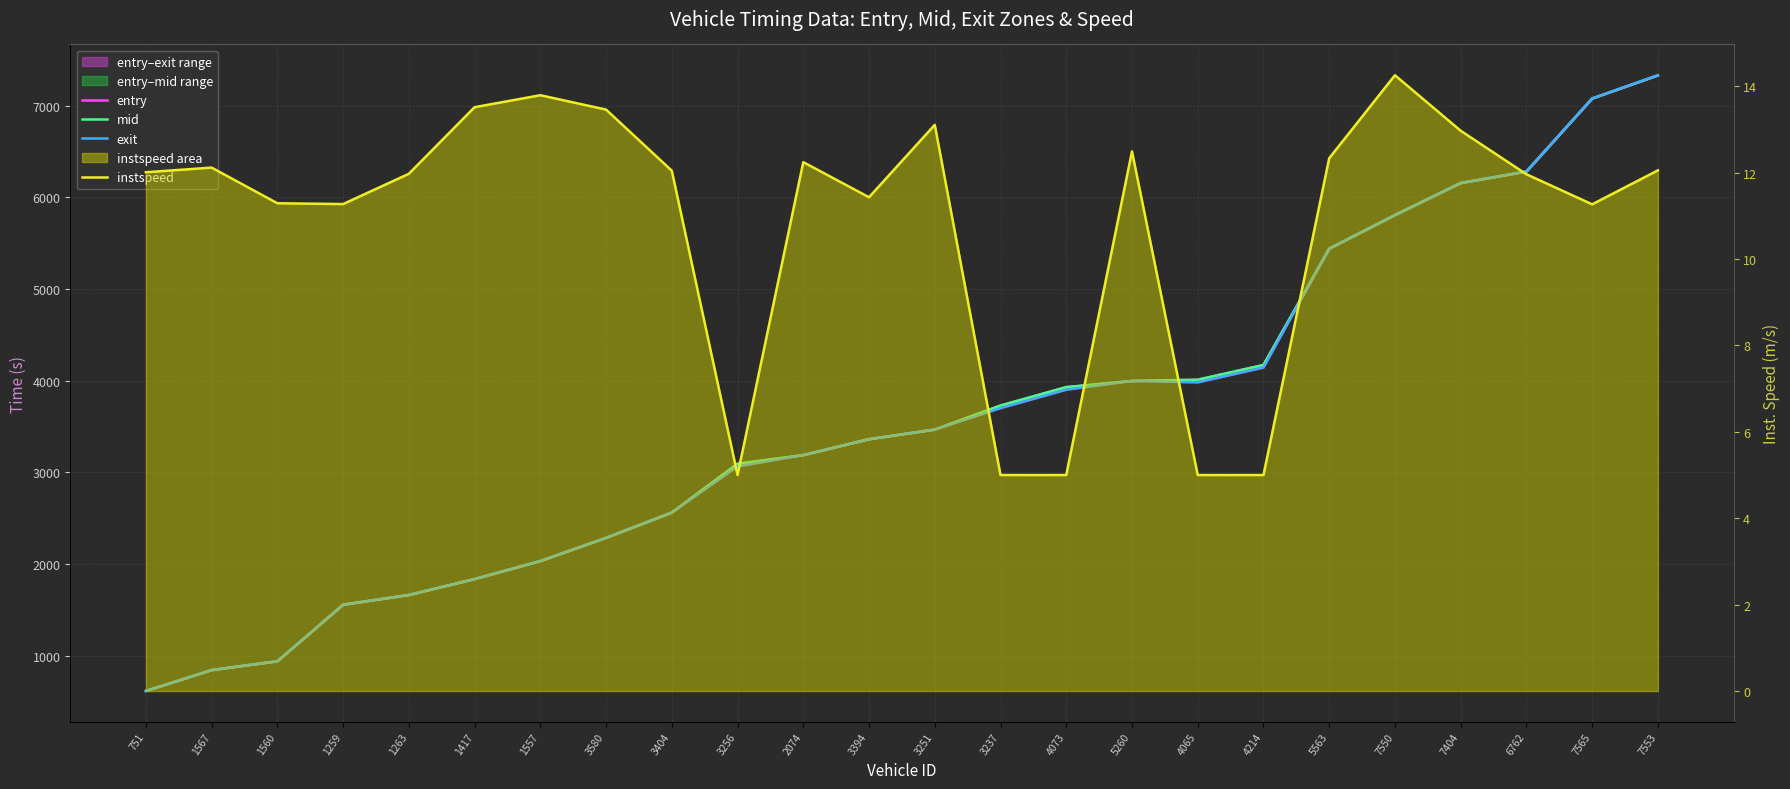

What is the label of the 21st point from the right?

1259